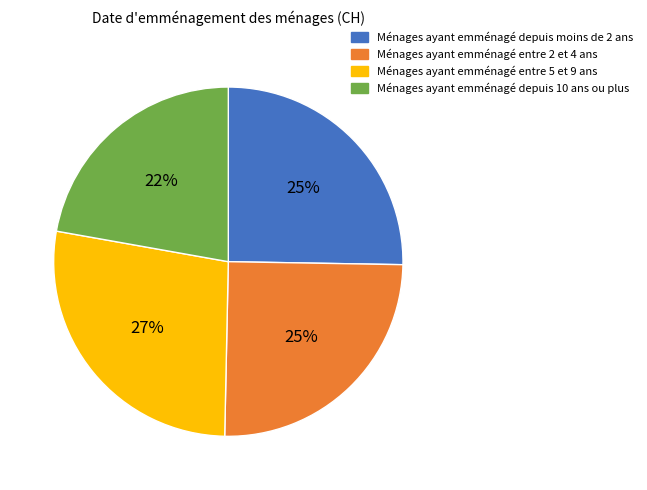

Approximately how many times larger is the value at Ménages ayant emménagé depuis 10 ans ou plus compared to Ménages ayant emménagé depuis moins de 2 ans?

0.9